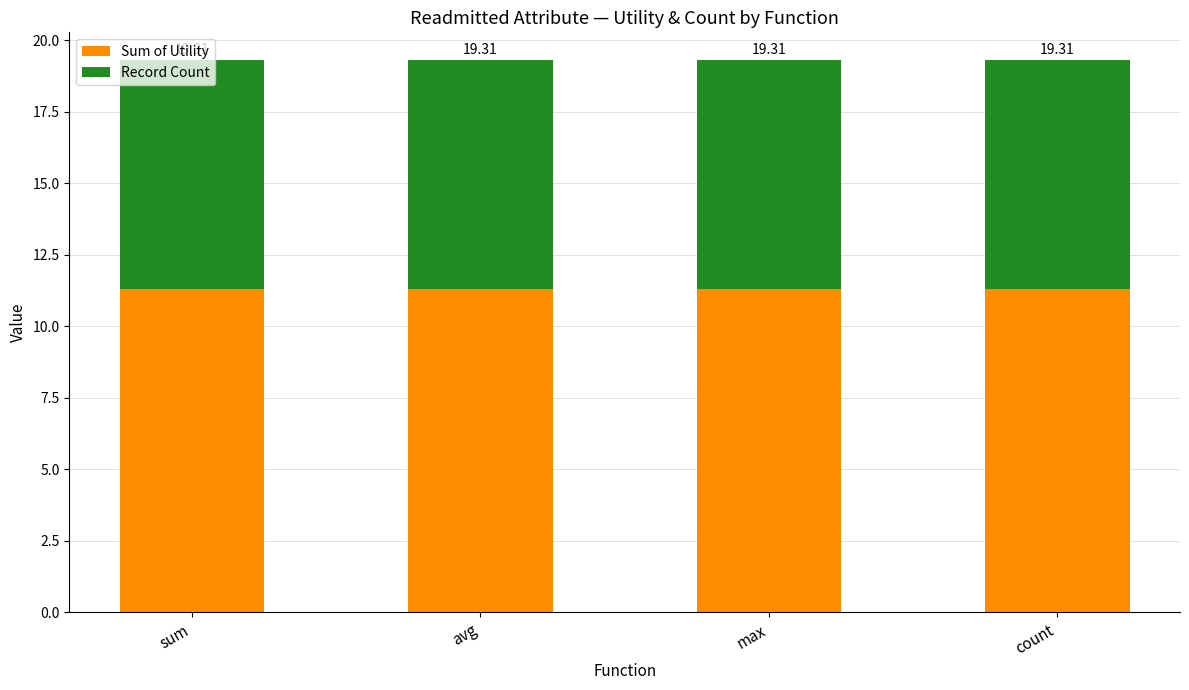

Which series has the largest range (max minus min)?

Sum of Utility